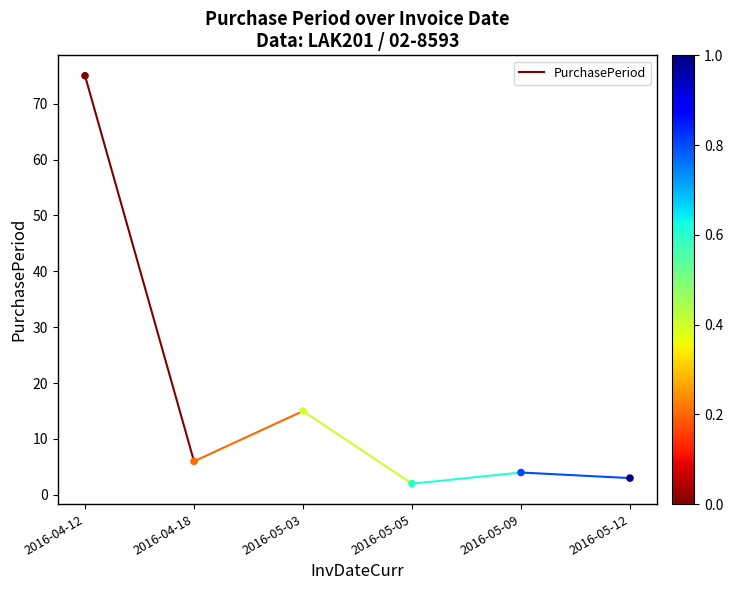

What Y value in the scatter plot is closest to 38?

15